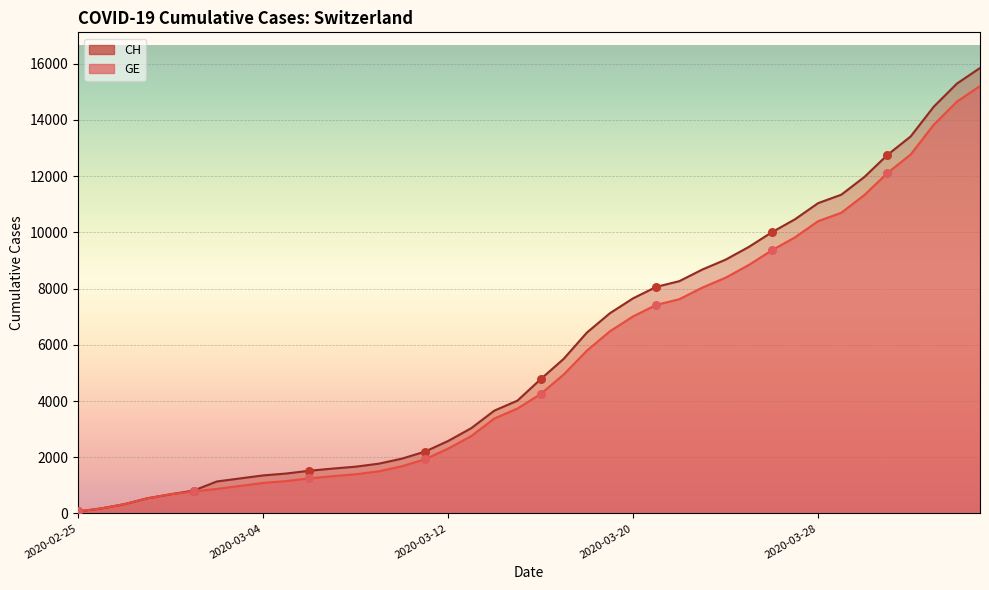

Which series reaches the minimum Y coordinate?

CH